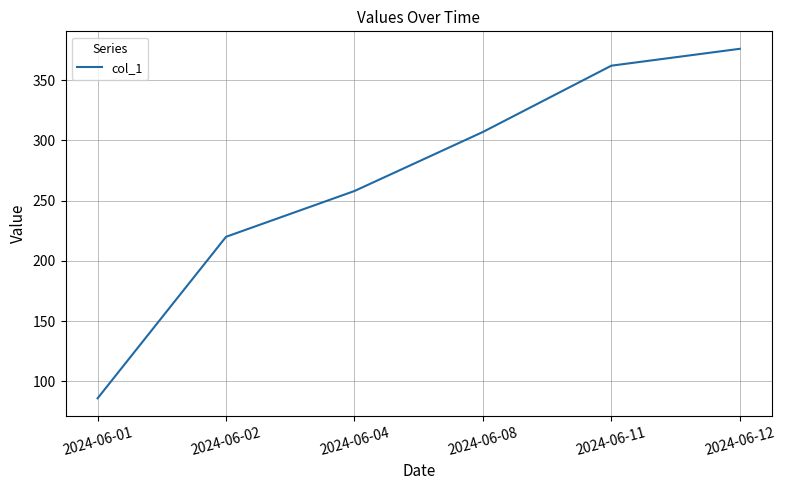

What is the ratio of the value at 2024-06-08 to the value at 2024-06-02?

1.4